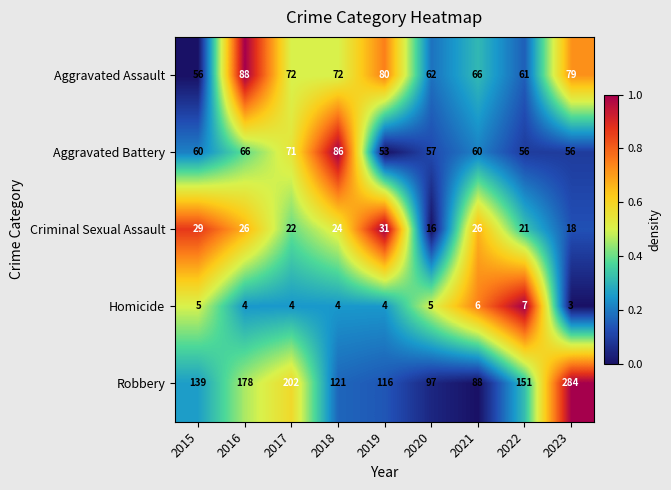

At which category is the sum across all series the highest?

2023